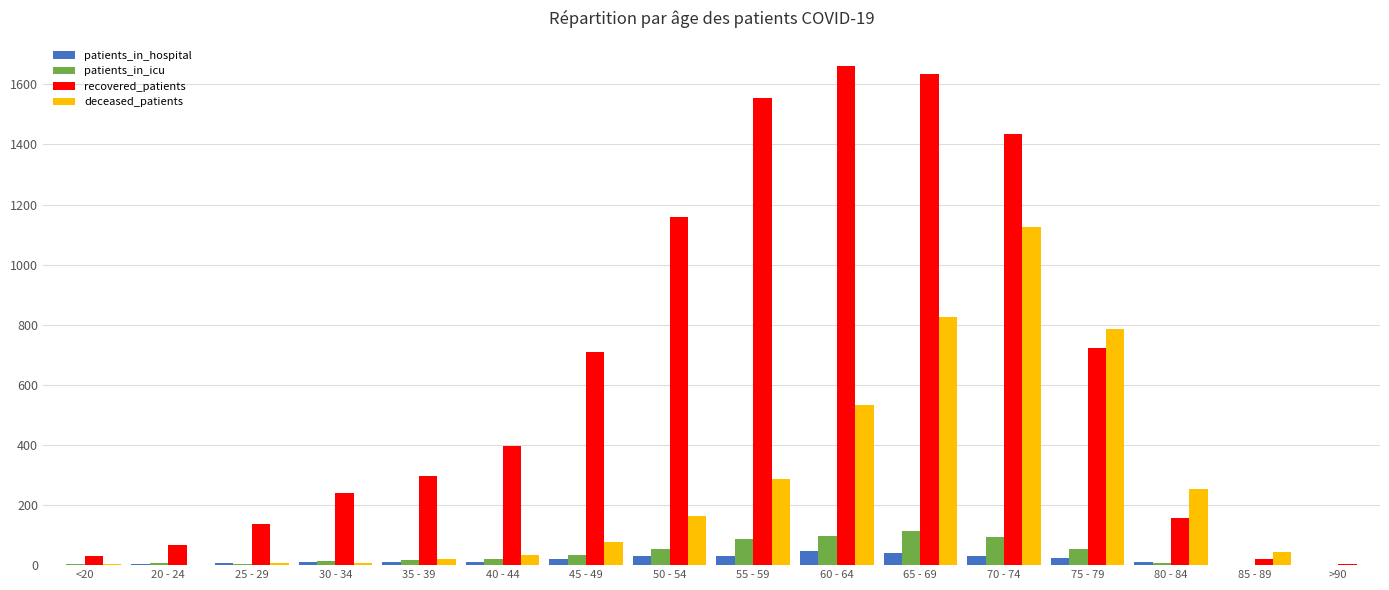

What is the sum of all patients_in_hospital values?

276